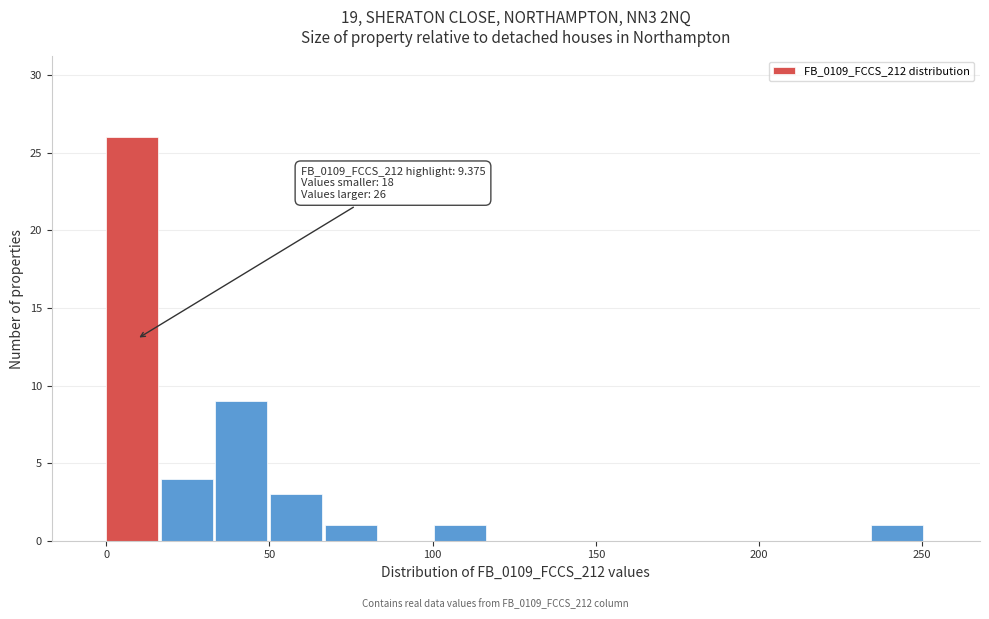

Read against the x-axis, roughly where is the centre of the tallest bar?

10